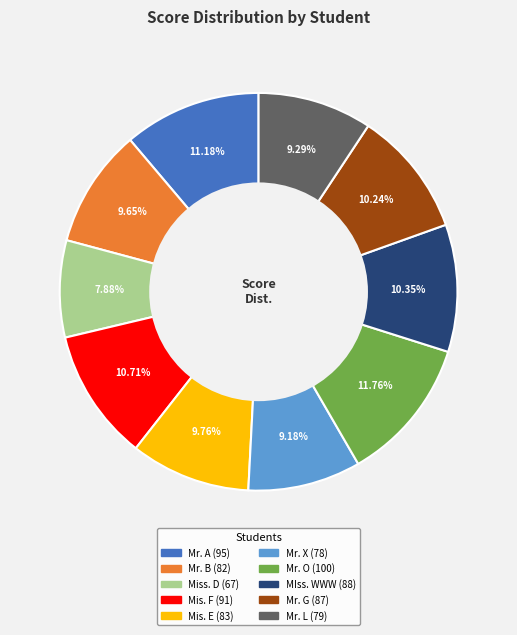

Which slice is the largest?

Mr. O